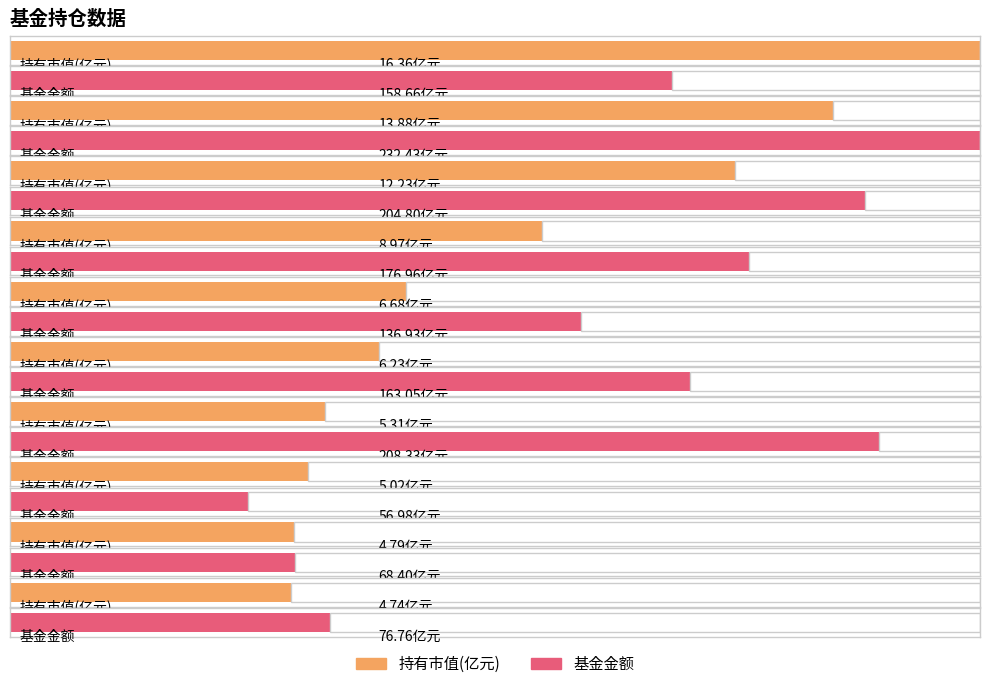

Rank the series by their maximum value, from highest to lowest.

基金金额, 持有市值(亿元)